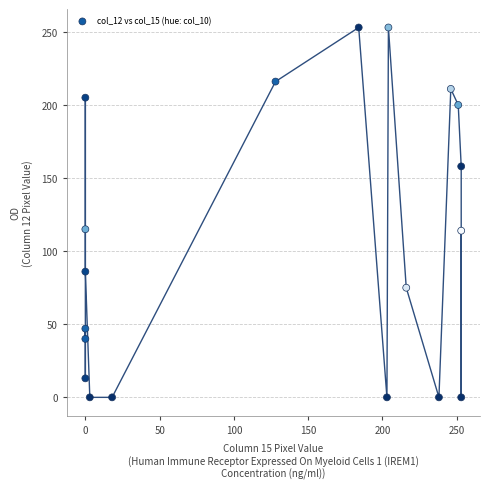

What is the range of Y values (max minus min)?

253